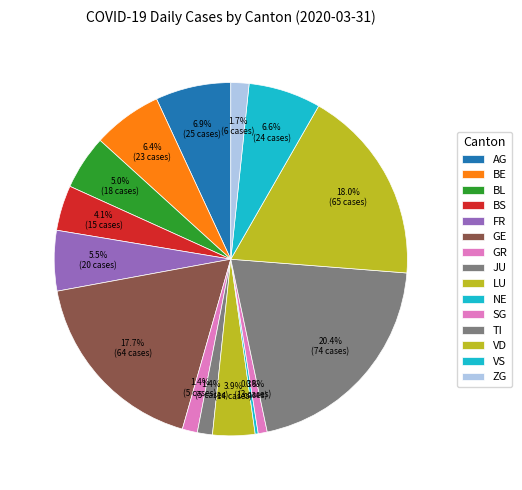

What percentage is the VD slice, to the nearest percent?

18%